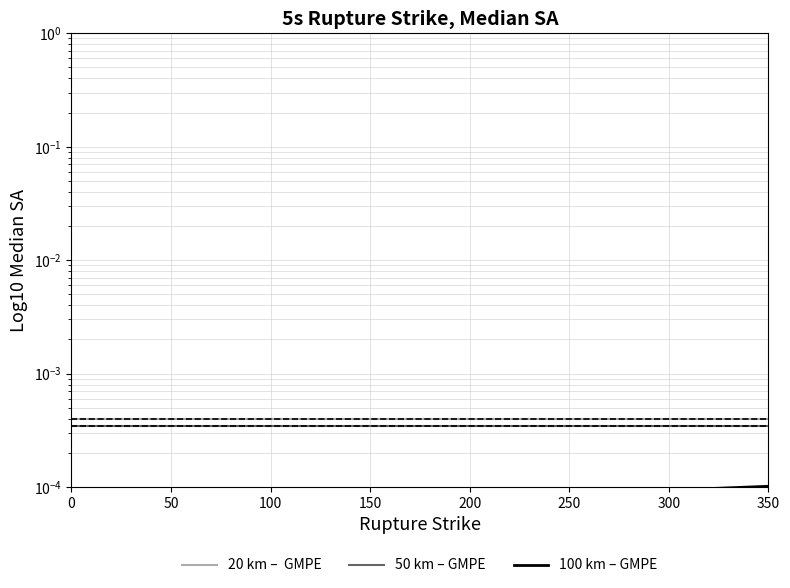

Which series has the largest total across all categories?

20 km –  GMPE